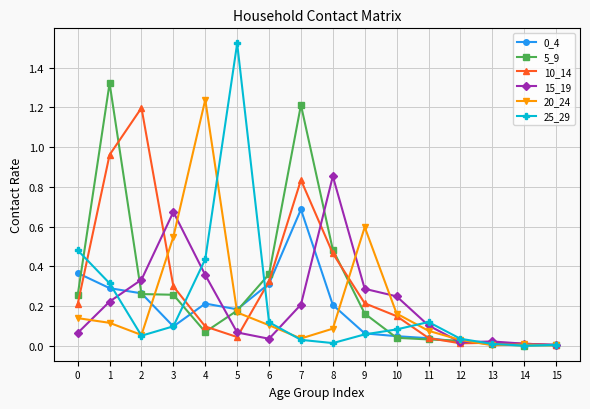

Does the chart have visible grid lines?

Yes